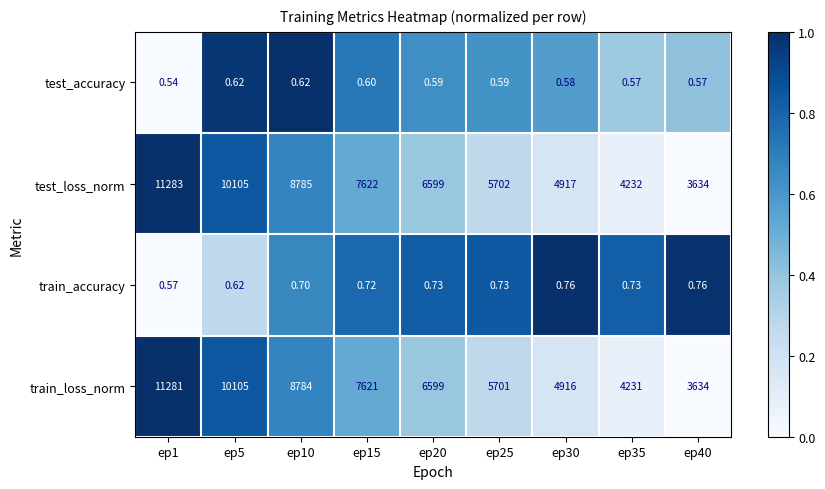

Which series changed the most between ep1 and ep5?

test_loss_norm